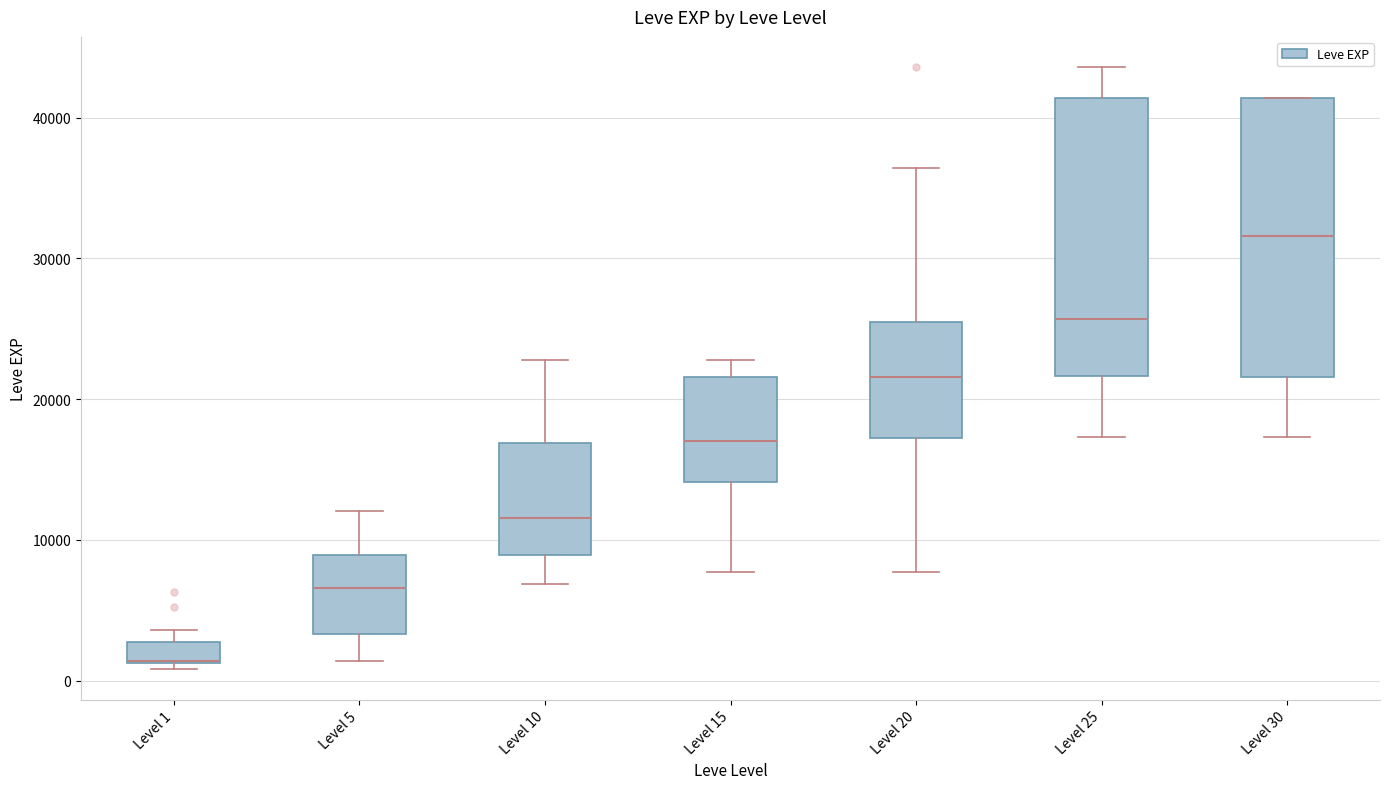

Reading left to right, transcribe this box plot: for each box, give where its median line is, the range the box spans, and where its two whiskers end, as read against the y-axis. The values are not printed on the chart, so give them approximately, as read against the axis.

Level 1: median 1000 (drawn on the box's lower edge), box 1000 to 3000, whiskers 1000 (just below the box's lower edge) to 4000
Level 5: median 7000, box 3000 to 9000, whiskers 1000 to 12000
Level 10: median 12000, box 9000 to 17000, whiskers 7000 to 23000
Level 15: median 17000, box 14000 to 22000, whiskers 8000 to 23000
Level 20: median 22000, box 17000 to 25000, whiskers 8000 to 36000
Level 25: median 26000, box 22000 to 41000, whiskers 17000 to 44000
Level 30: median 32000, box 22000 to 41000, whiskers 17000 to 41000